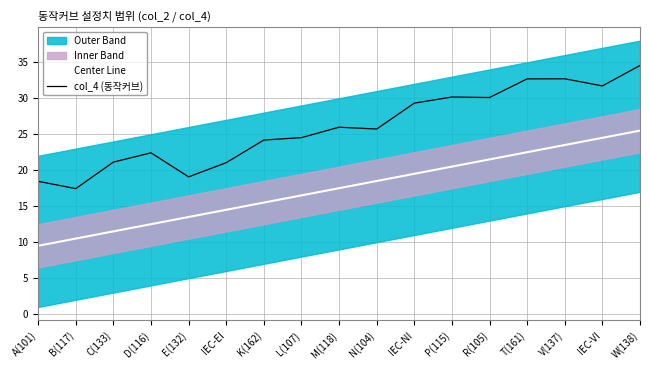

What is the label of the 14th point from the right?

D(116)